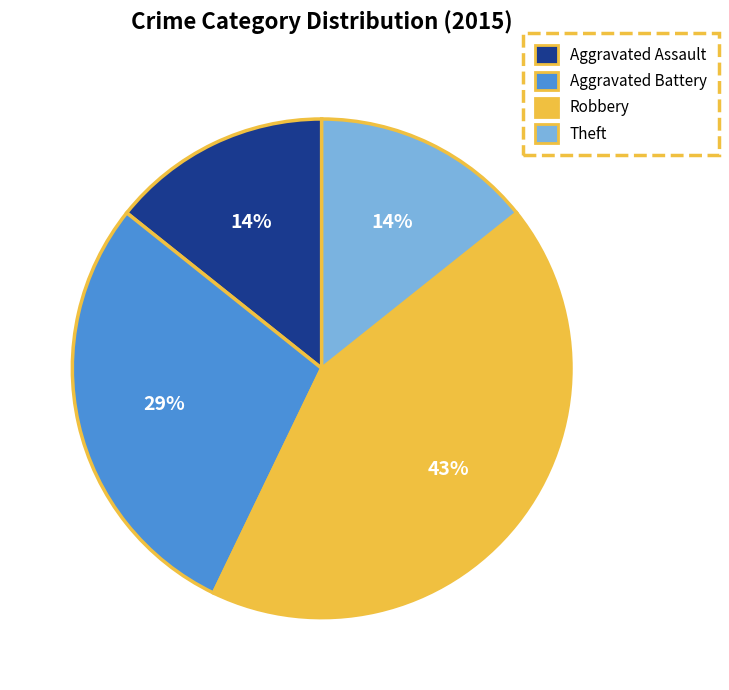

Which has a higher value, Aggravated Assault or Robbery?

Robbery